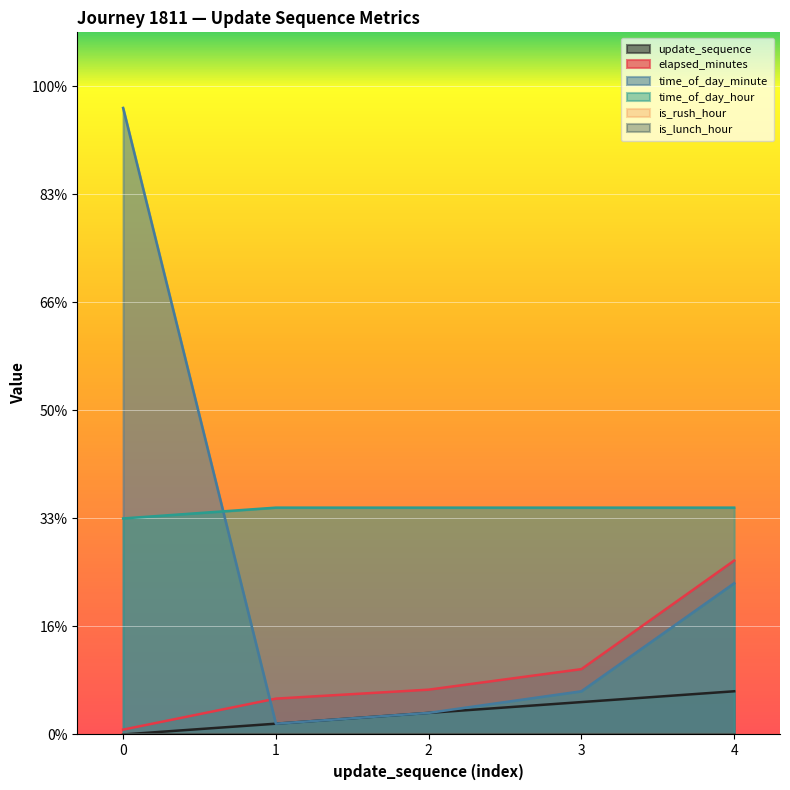

True or false: time_of_day_hour has a value of 5.9 at 4.

False